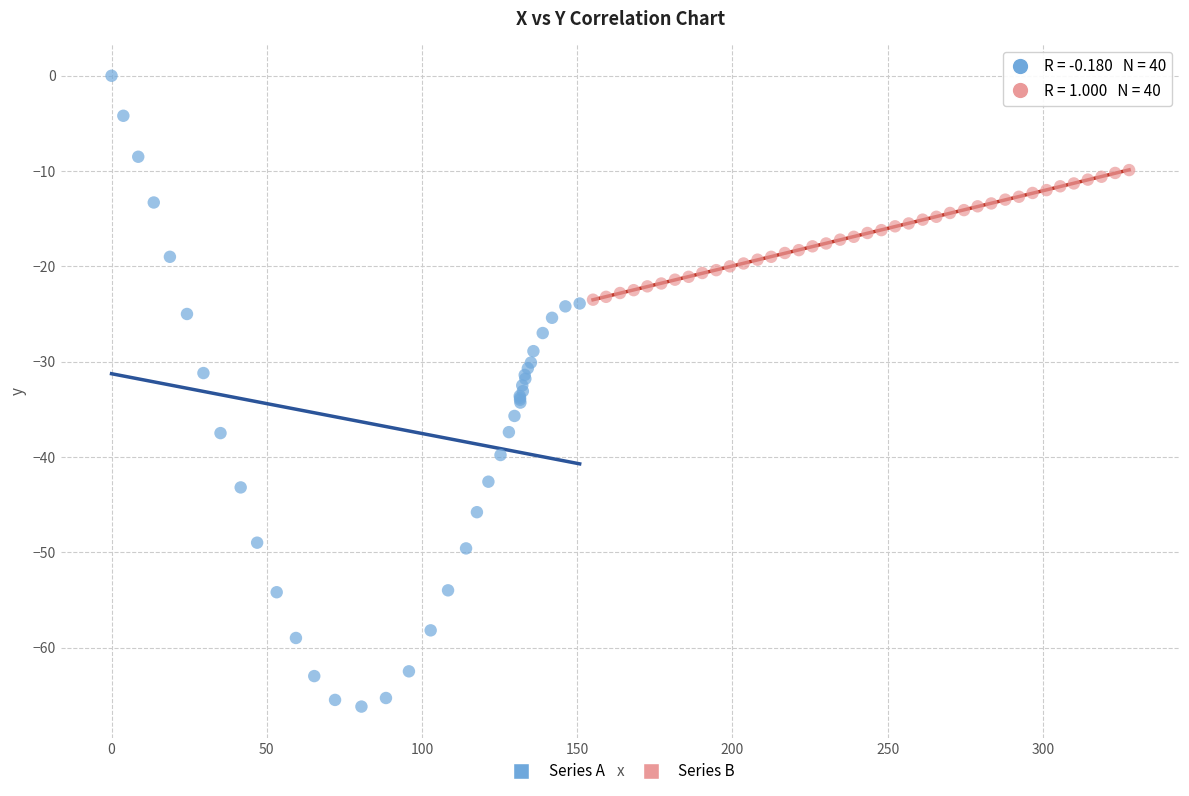

Which series contains the highest Y value?

Series A